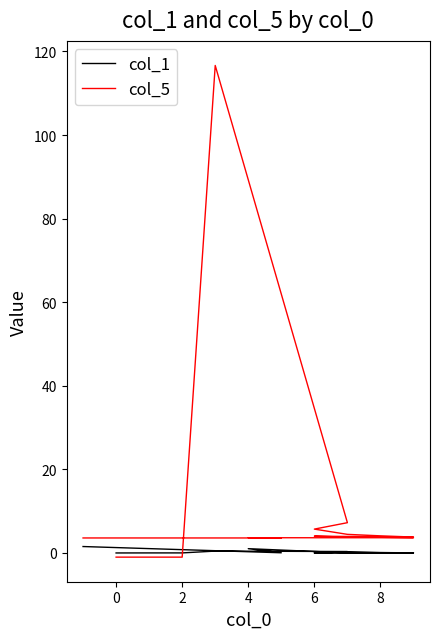

True or false: col_5 has more than 2 points higher than both neighbors.

False